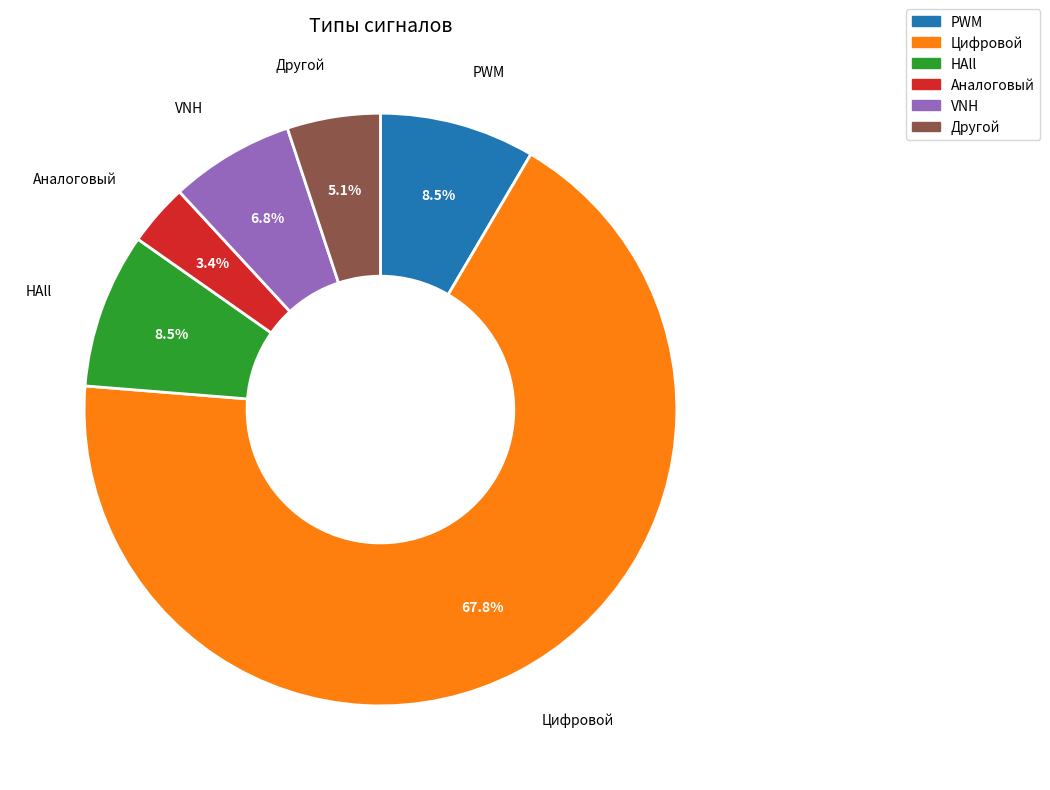

Which slice is the largest?

Цифровой